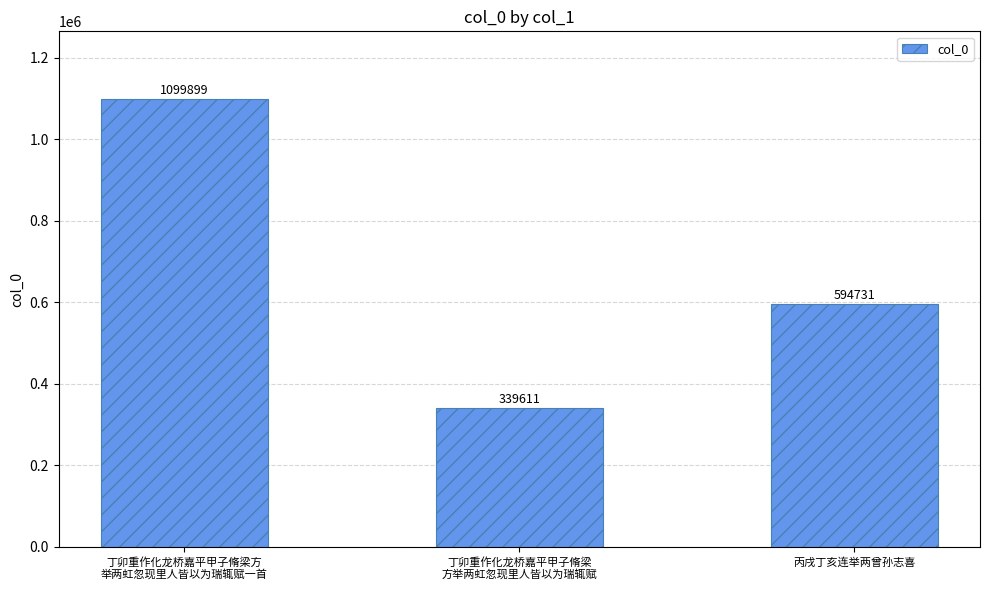

Between 丙戌丁亥连举两曾孙志喜 and 丁卯重作化龙桥嘉平甲子脩梁方
举两虹忽现里人皆以为瑞辄赋一首, which is larger?

丁卯重作化龙桥嘉平甲子脩梁方
举两虹忽现里人皆以为瑞辄赋一首